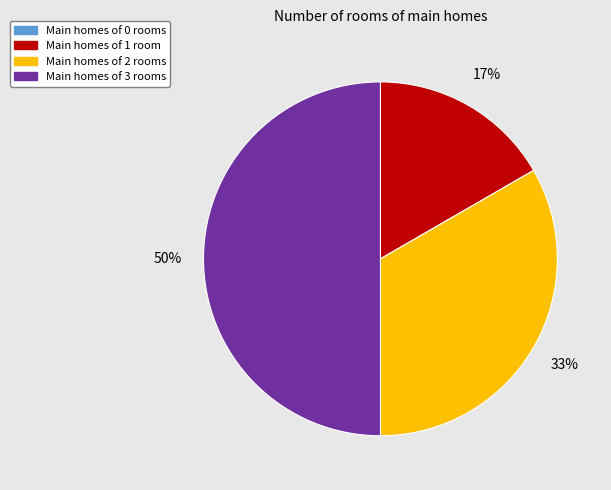

To the nearest percent, what is the difference between the largest and smallest slice percentages?

50%